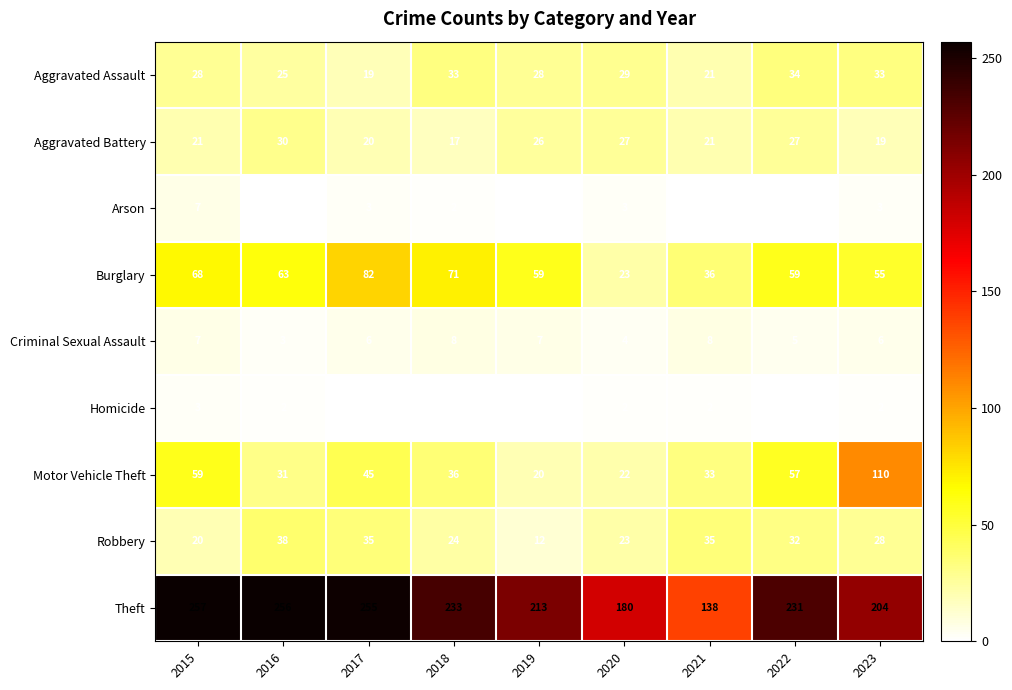

At which label is Robbery closest to 25?

2018